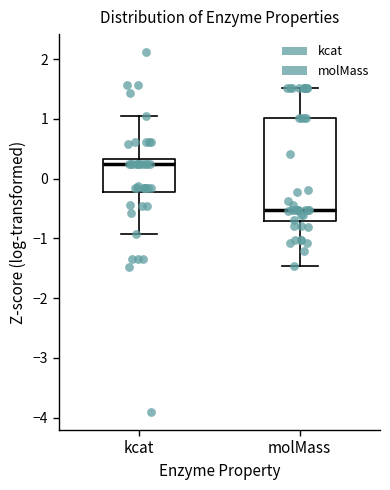

Comparing the boxes themselves (not the whiskers), which one is the tallest?

molMass